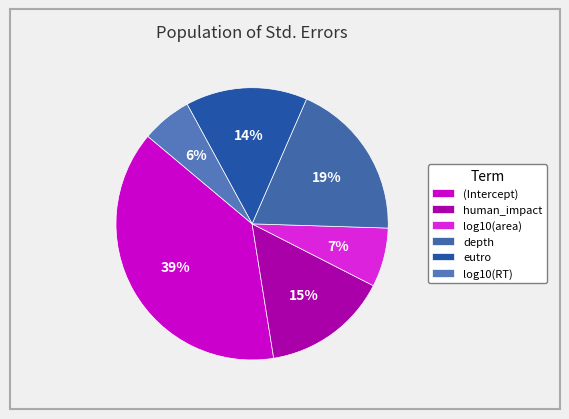

How many slices are in this pie chart?

6